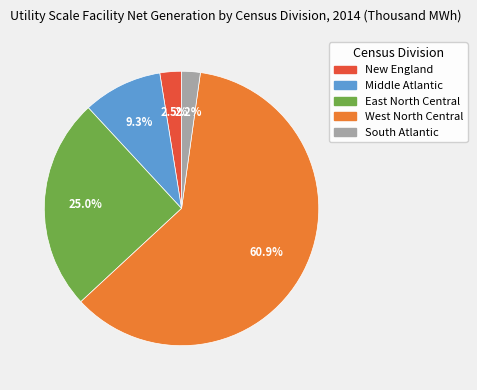

How much of the chart is everything except South Atlantic?

97.8%